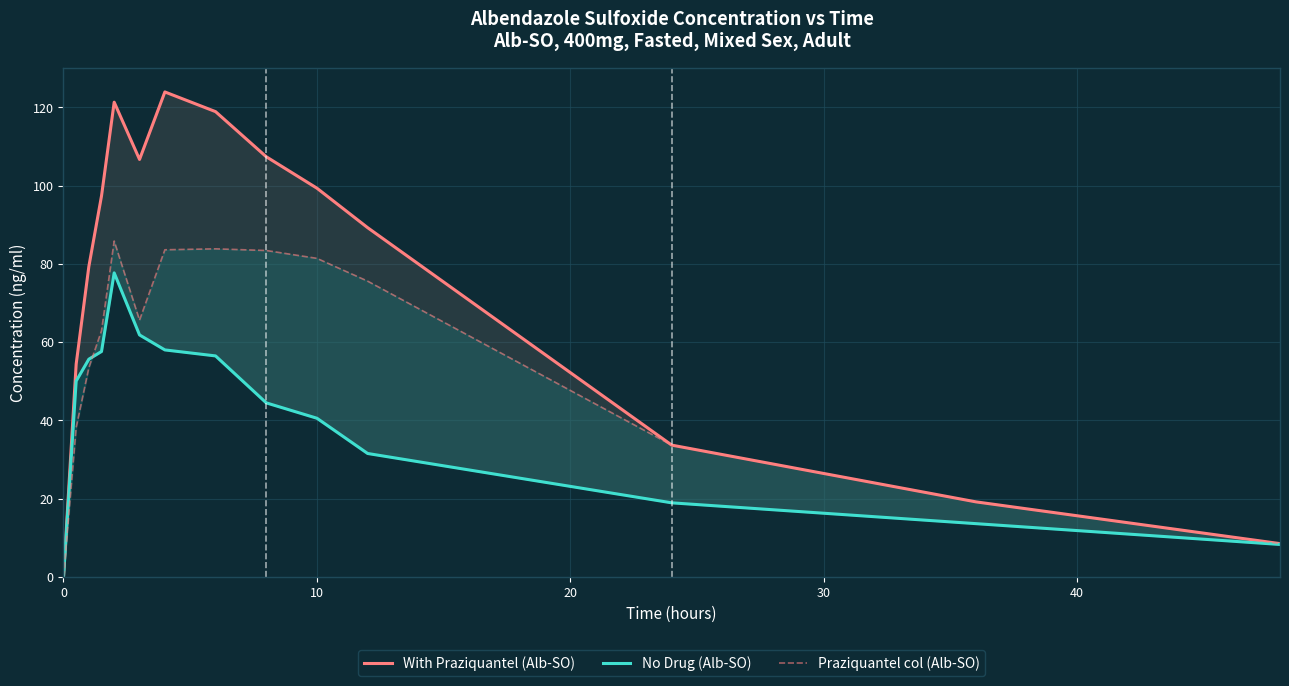

How many interior local valleys does the Praziquantel col (Alb-SO) series have?

1